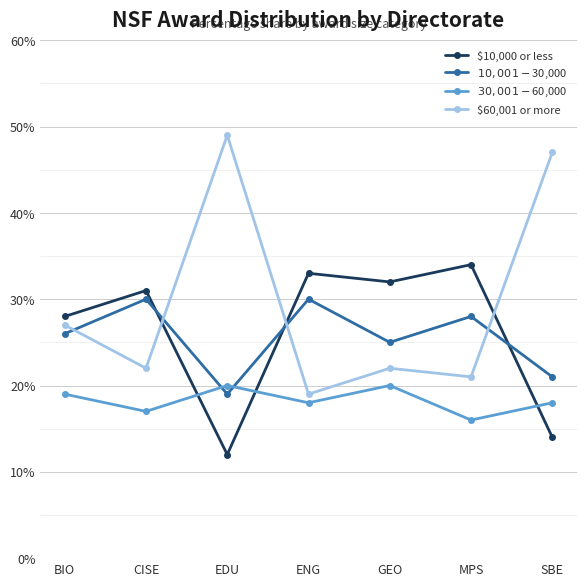

At which label is $10,001-$30,000 closest to 24?

GEO